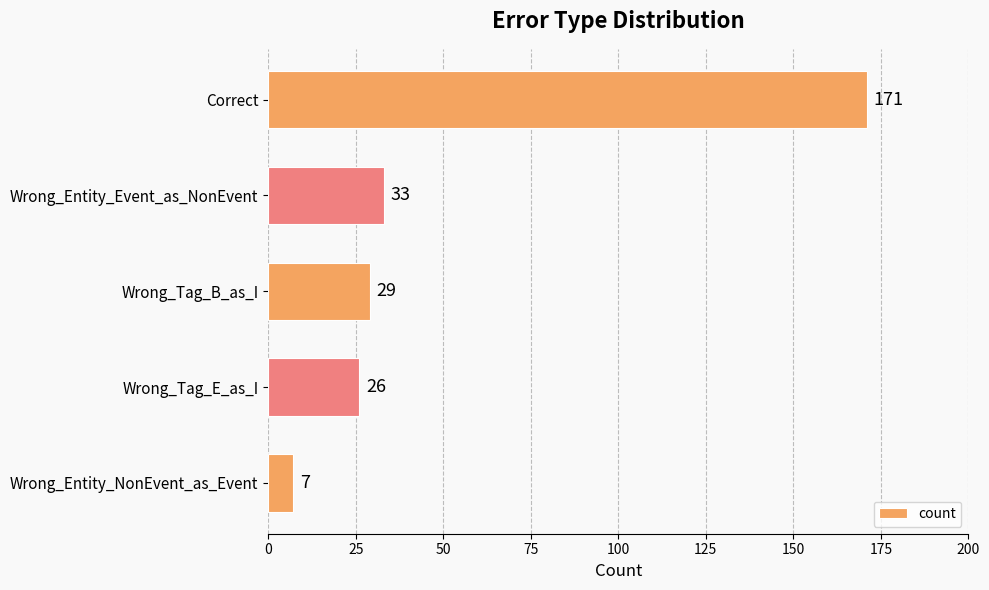

What position from the bottom is Wrong_Tag_E_as_I?

2